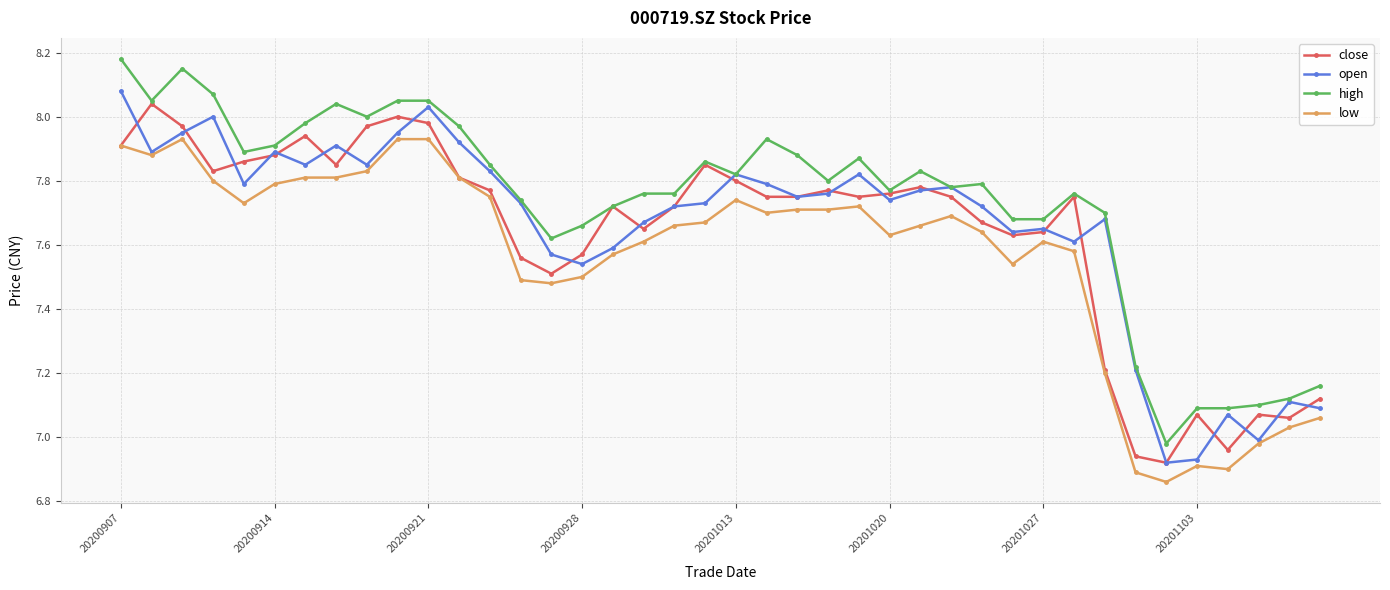

What is the difference between the maximum and minimum values in the close series?

1.1